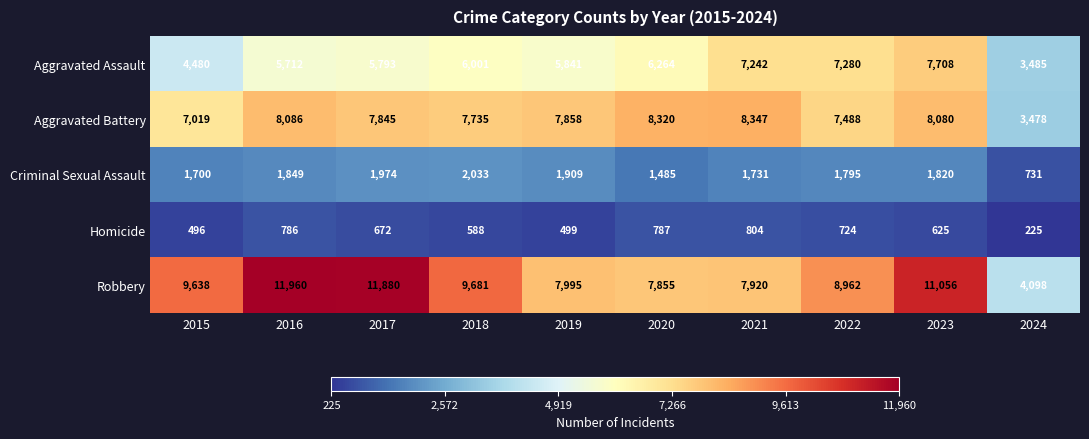

The value of Homicide at 2016 is 786. True or false?

True